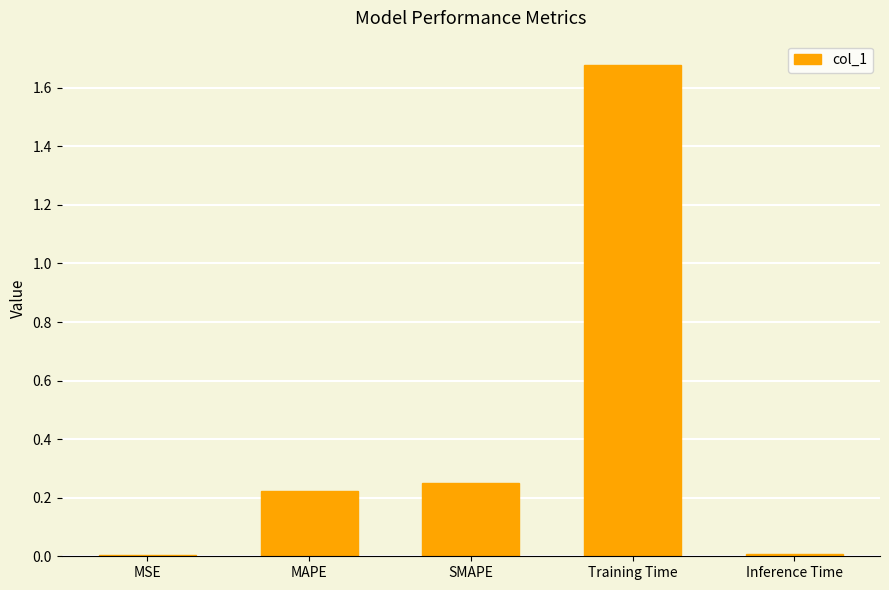

What is the sum of the values at Training Time and MAPE?

1.9